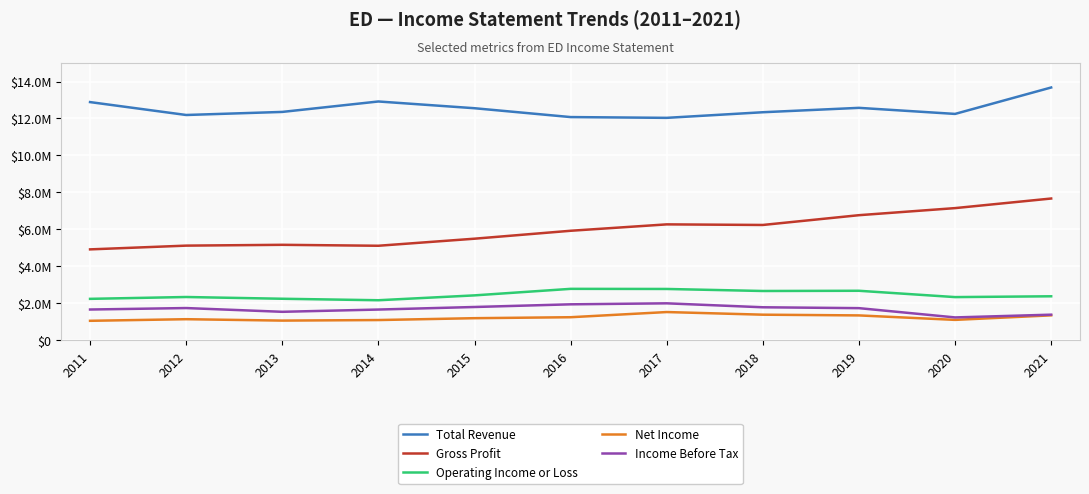

True or false: Income Before Tax has more than 1 interior local peaks.

True